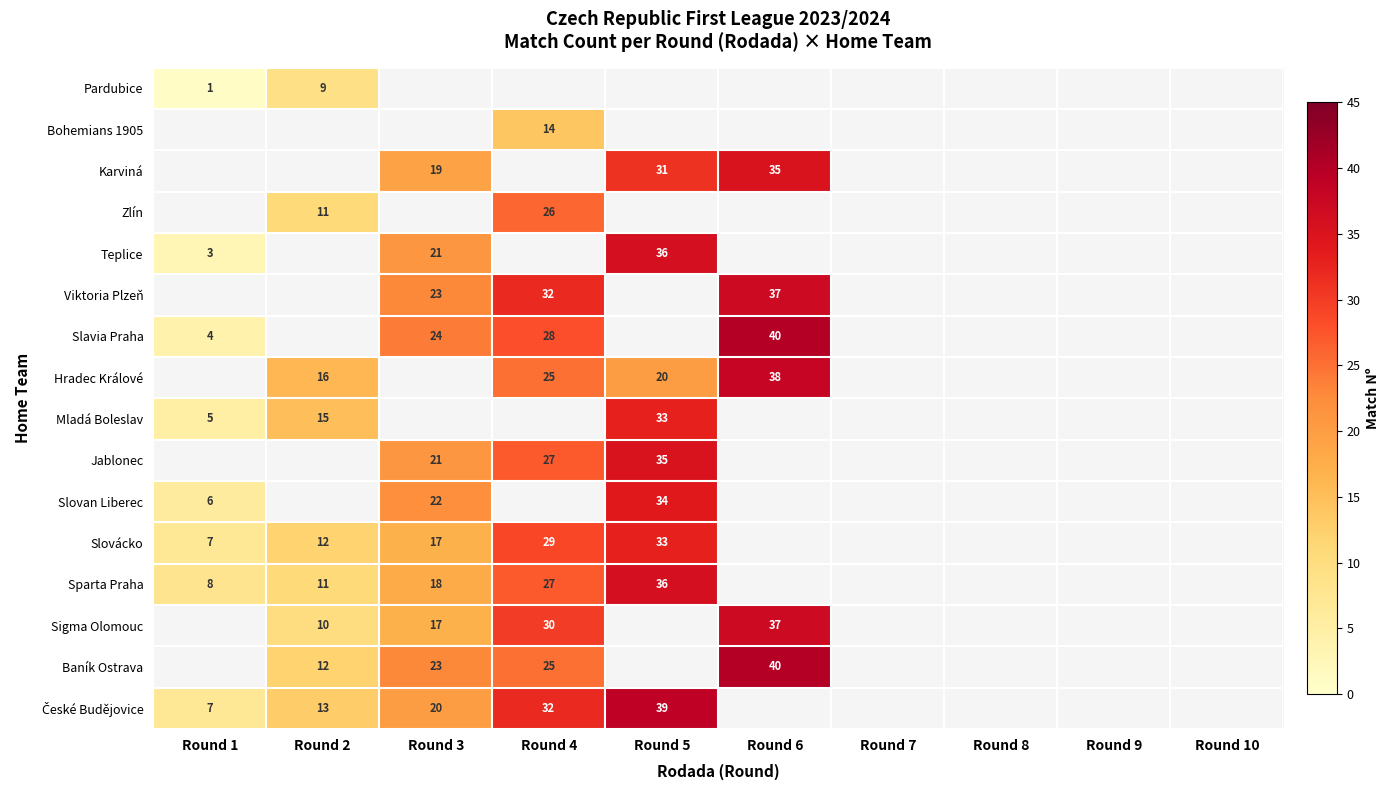

How many series are shown in this chart?

16